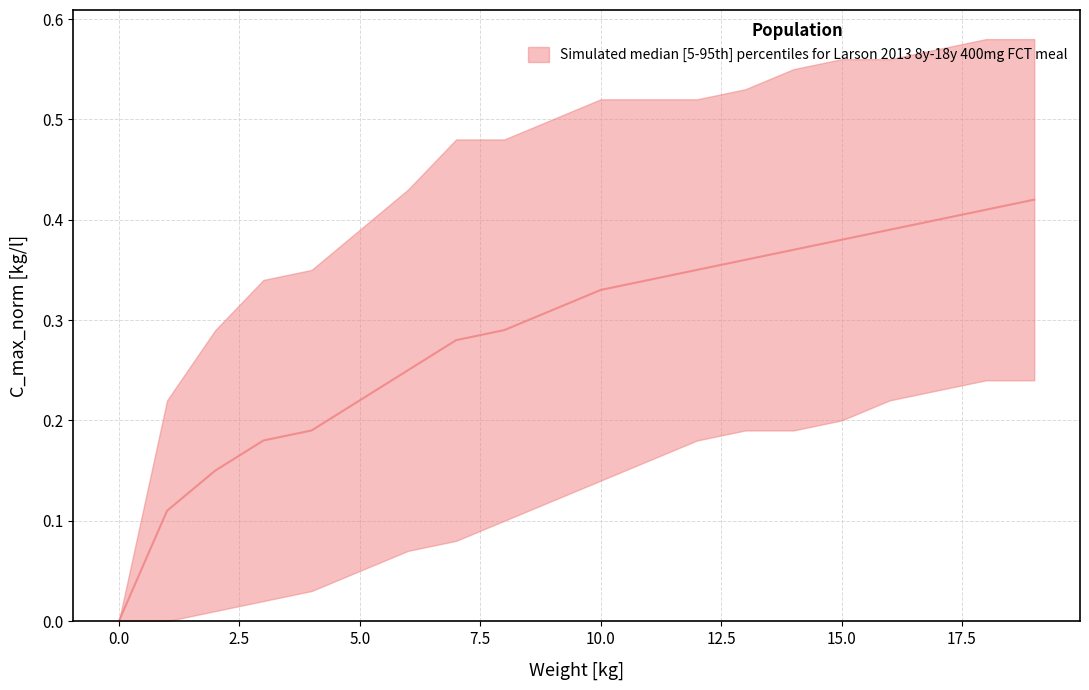

List the labels in order of upper value, smallest first.

0, 1, 2, 3, 4, 5, 6, 7, 8, 9, 10, 11, 12, 13, 14, 15, 16, 17, 18, 19